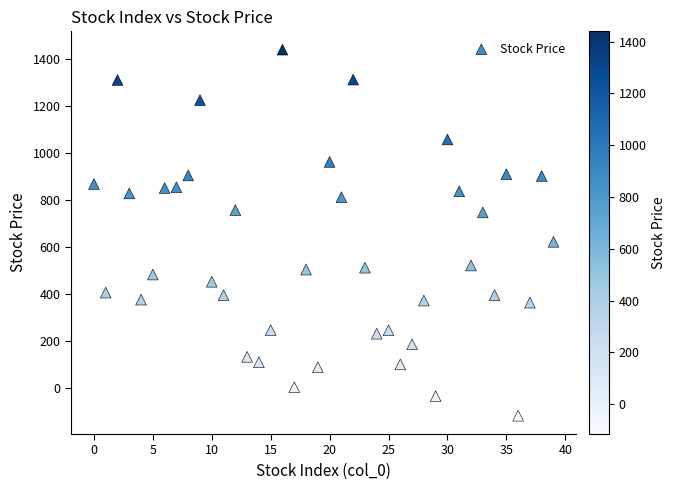

What Y value in the scatter plot is closest to 662?

623.2